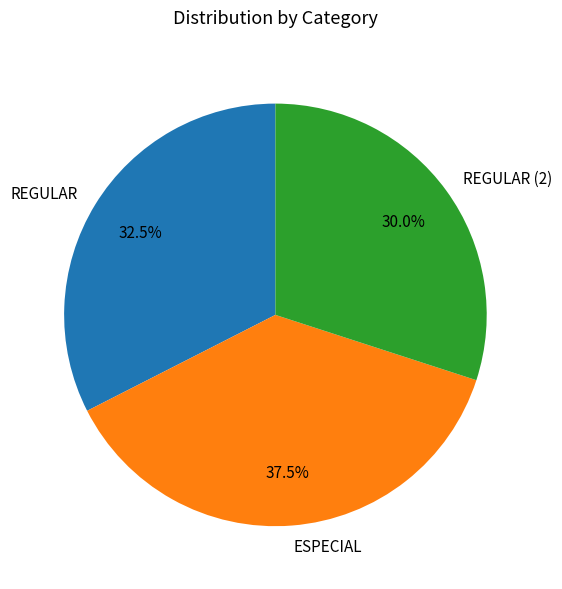

How many segments does this pie chart have?

3